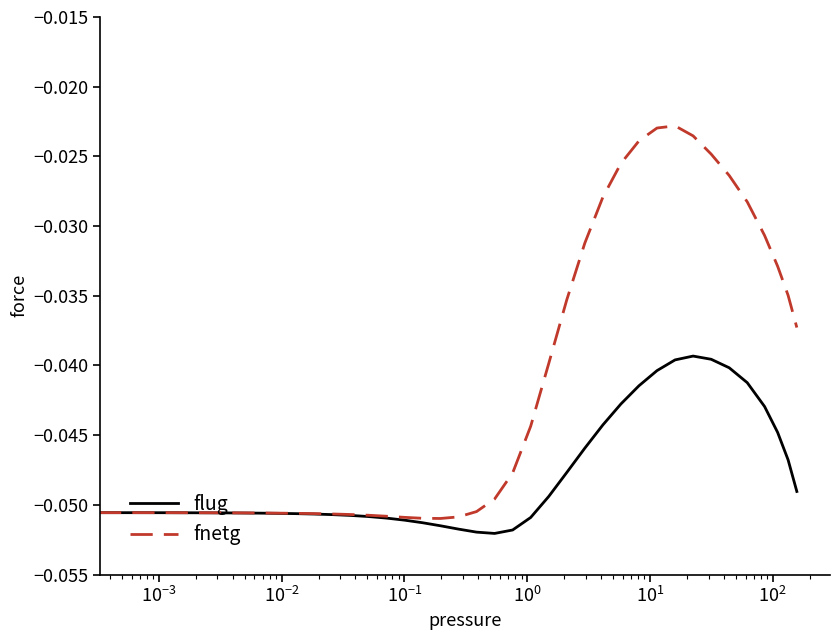

List the series in order of their overall mean, highest first.

fnetg, flug